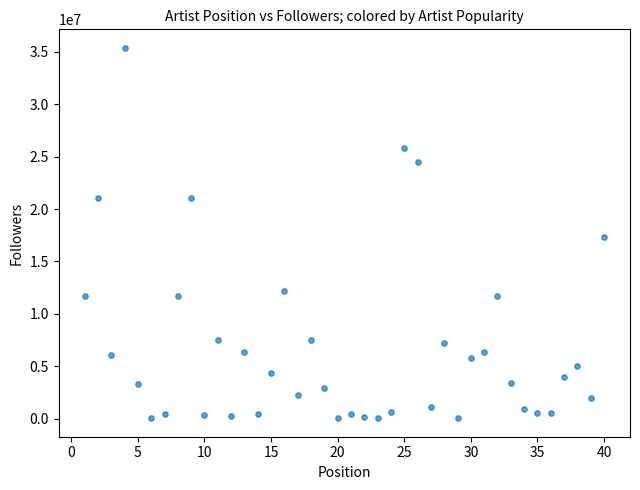

What is the range of Y values (max minus min)?

35338047